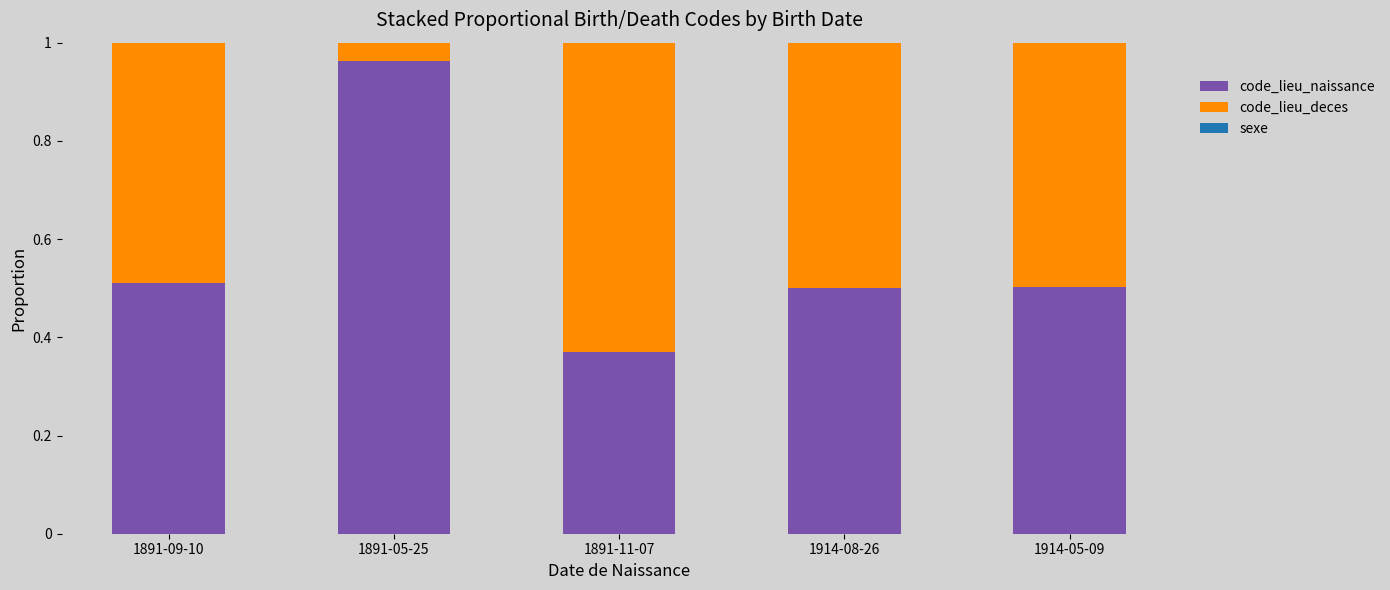

At which label does code_lieu_naissance reach its peak?

1891-05-25